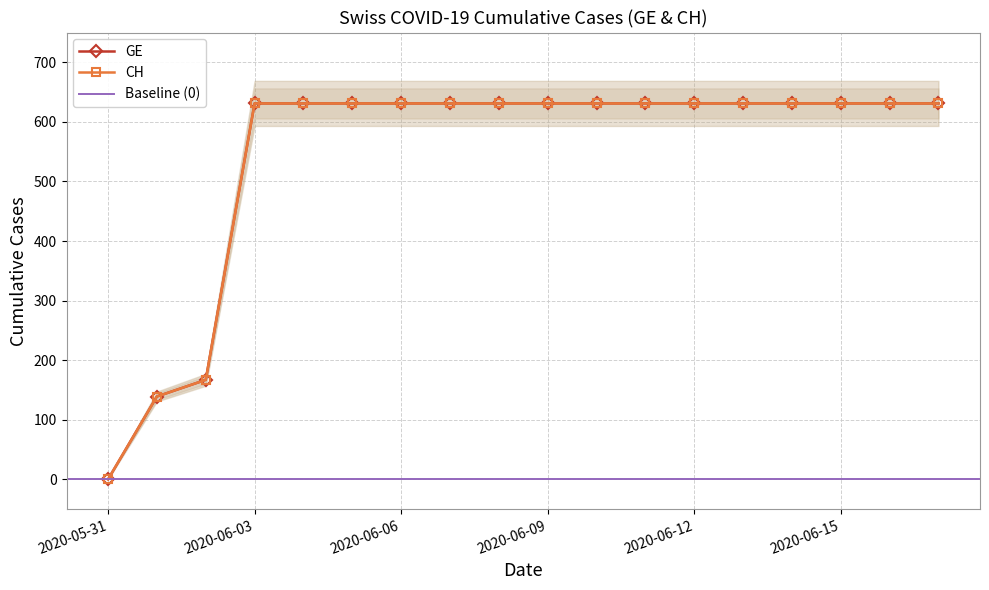

What is the sum of all CH values?

9771